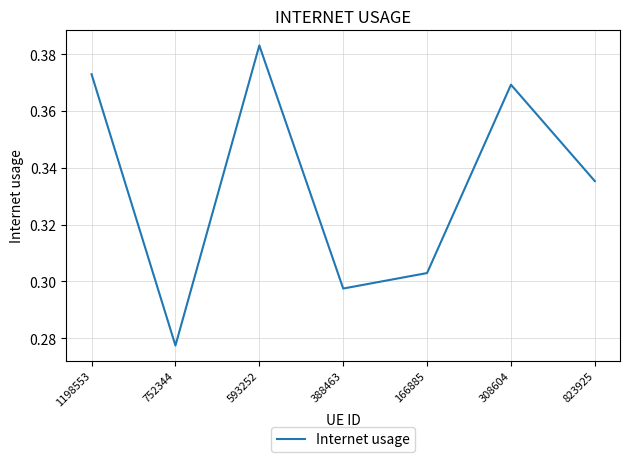

The value at 823925 is 0.6. True or false?

False